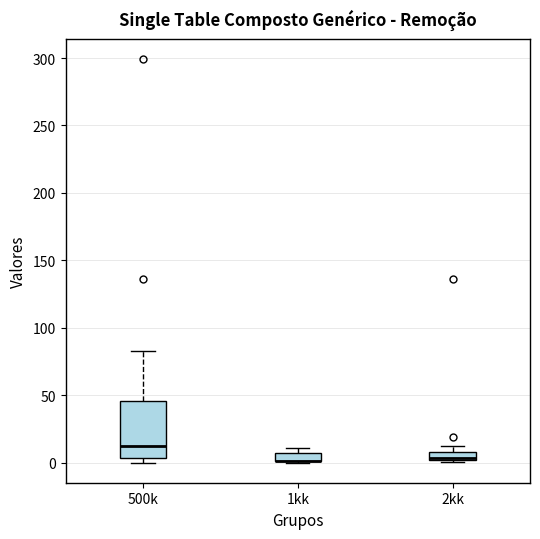

Which box is the tallest, from its lower edge to its upper edge?

500k